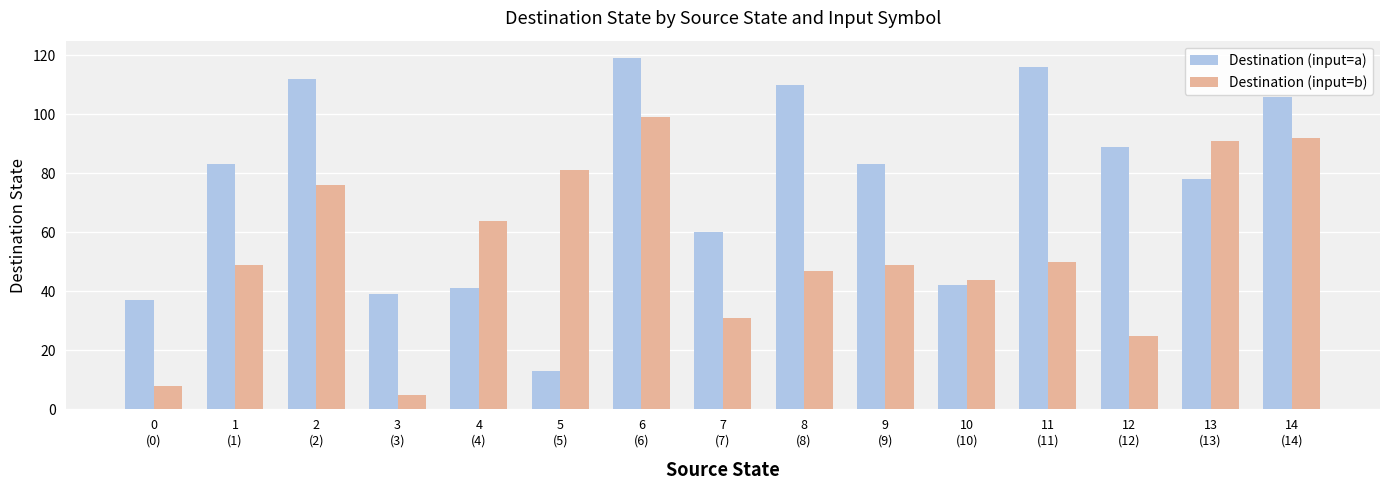

Reading left to right, list all the values displayed in this chart.

Destination (input=a): 37	83	112	39	41	13	119	60	110	83	42	116	89	78	106
Destination (input=b): 8	49	76	5	64	81	99	31	47	49	44	50	25	91	92